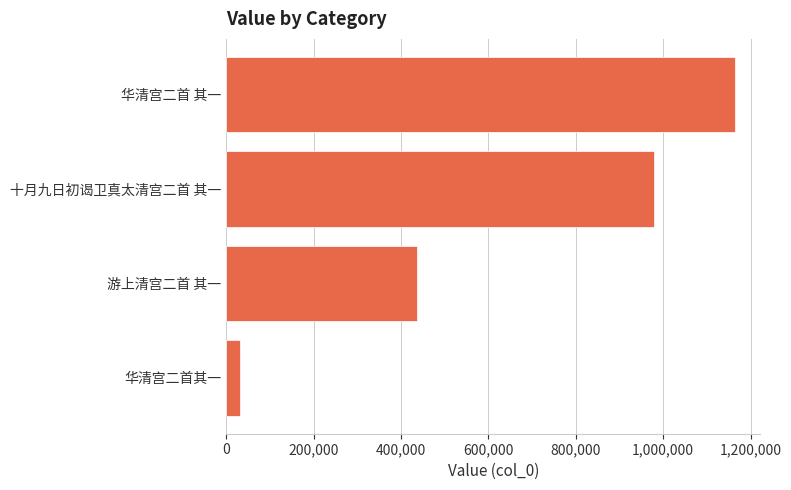

The value at 华清宫二首 其一 is 2062568. True or false?

False